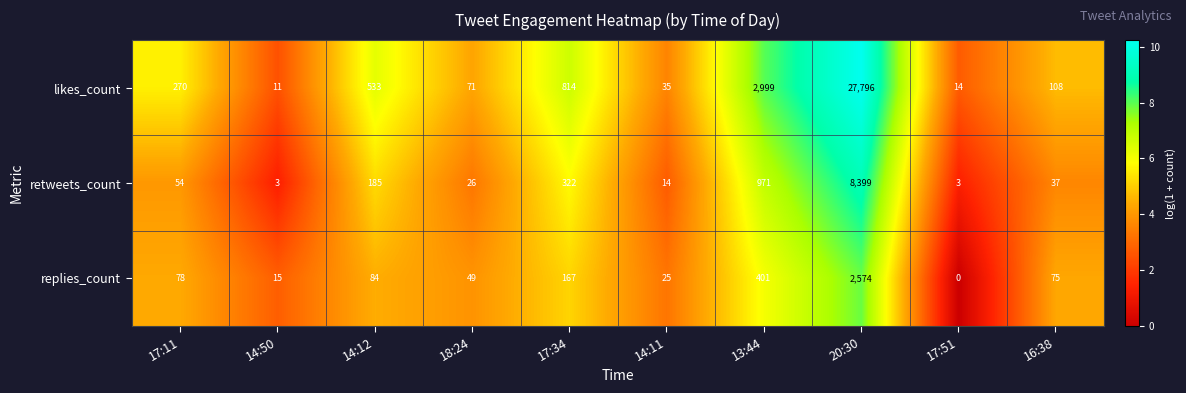

Reading right to left, transcribe all the data shown in this chart.

likes_count: 16:38=108	17:51=14	20:30=27796	13:44=2999	14:11=35	17:34=814	18:24=71	14:12=533	14:50=11	17:11=270
retweets_count: 16:38=37	17:51=3	20:30=8399	13:44=971	14:11=14	17:34=322	18:24=26	14:12=185	14:50=3	17:11=54
replies_count: 16:38=75	17:51=0	20:30=2574	13:44=401	14:11=25	17:34=167	18:24=49	14:12=84	14:50=15	17:11=78